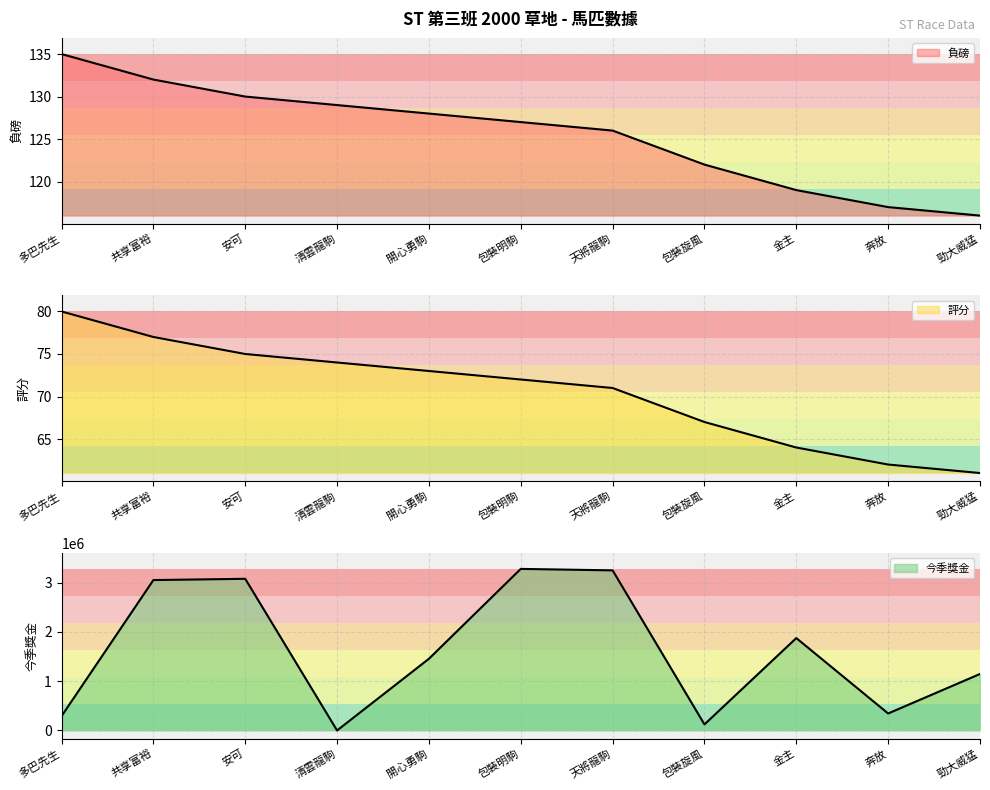

What is the sum of all 評分 values?

776